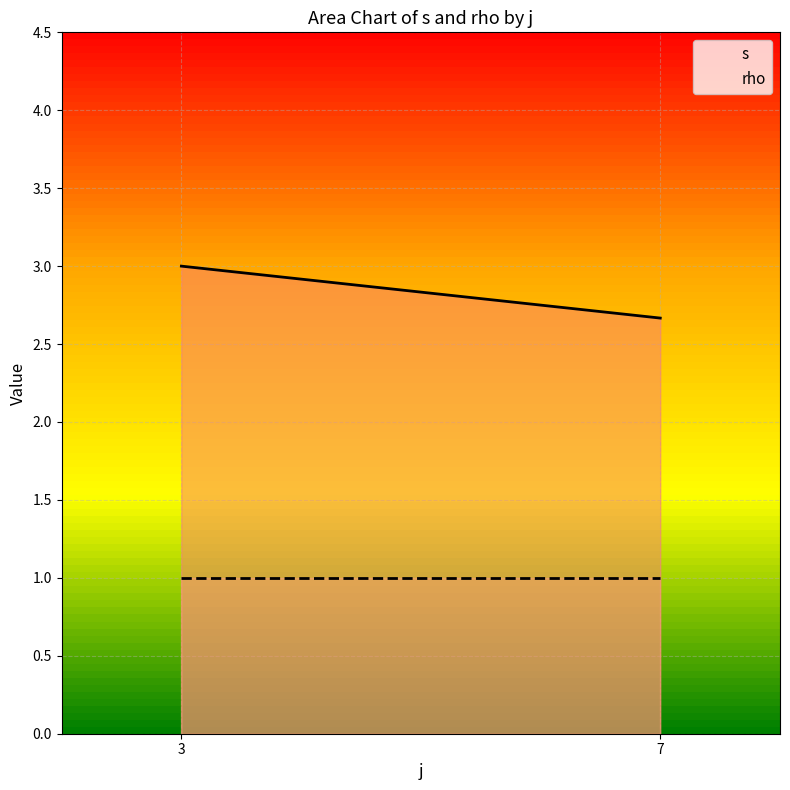

Rank the categories by s value from highest to lowest.

3, 7